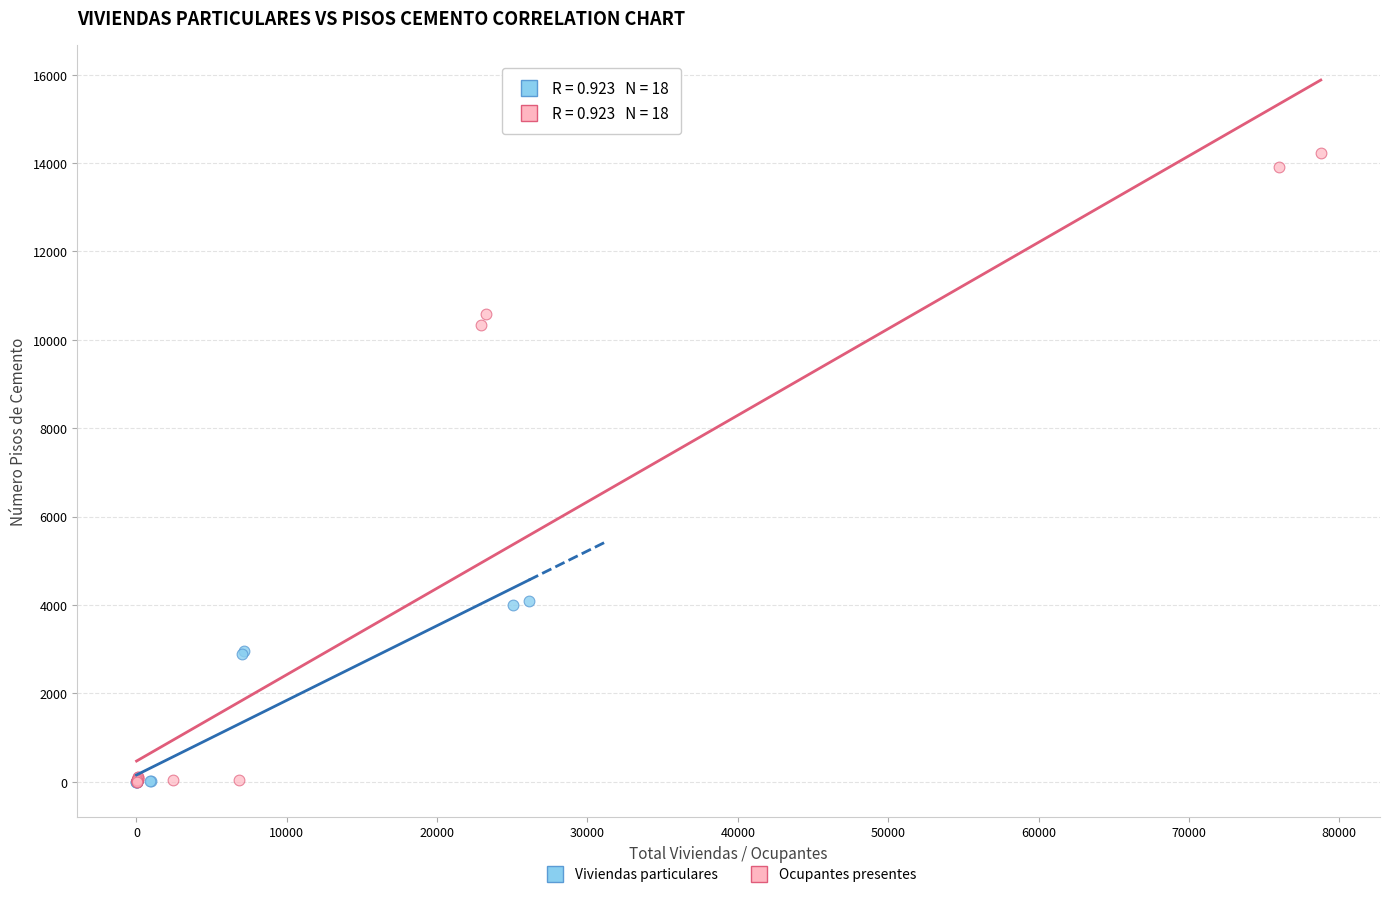

Which series reaches the maximum Y coordinate?

Ocupantes presentes